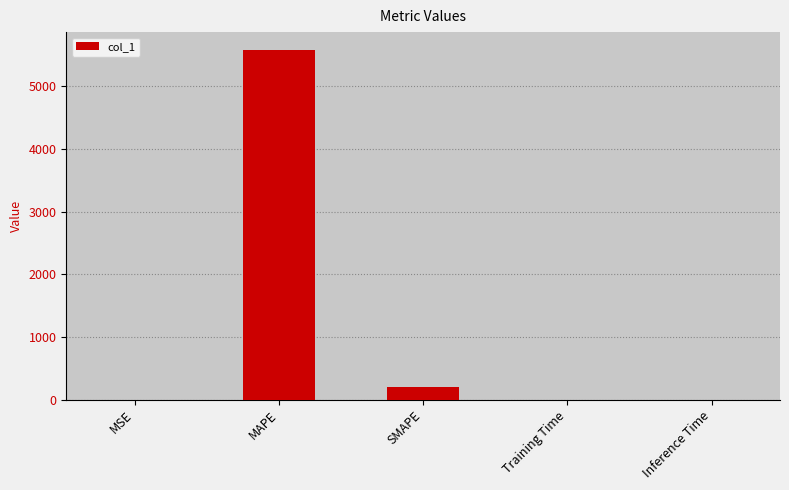

True or false: the data shows 193.1 at SMAPE.

True